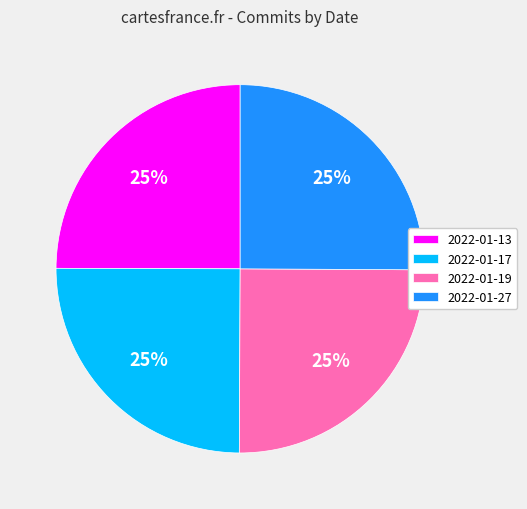

Is there a majority slice in this chart?

No